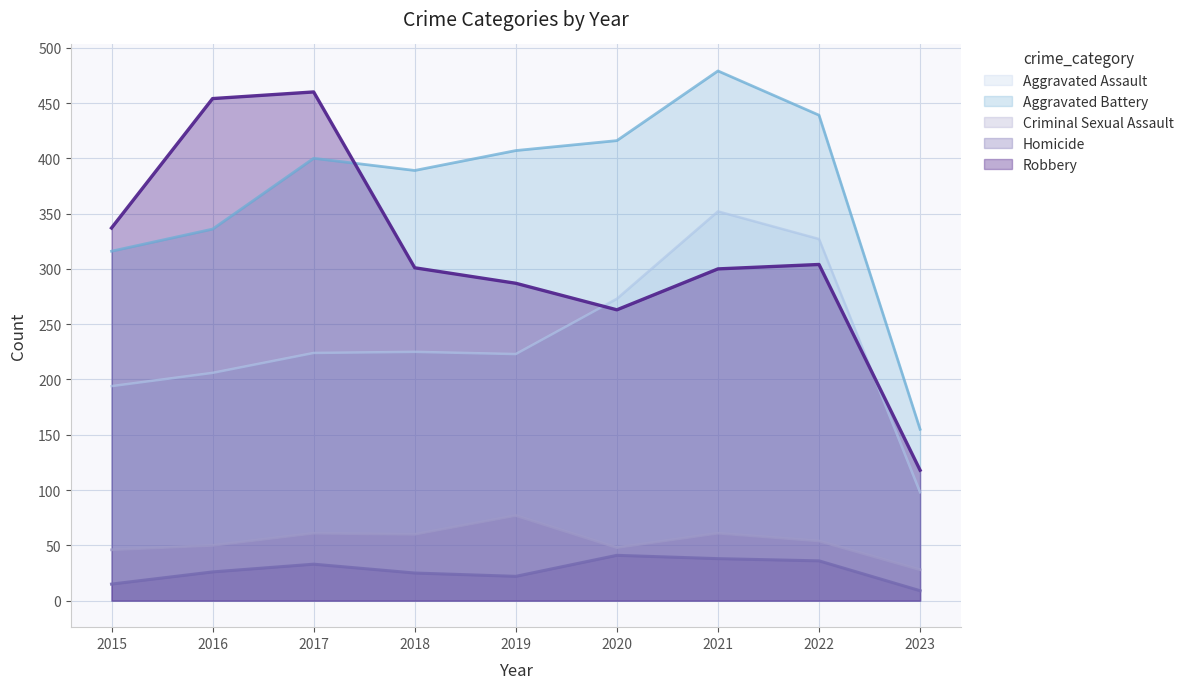

True or false: Homicide and Robbery intersect in this chart.

False